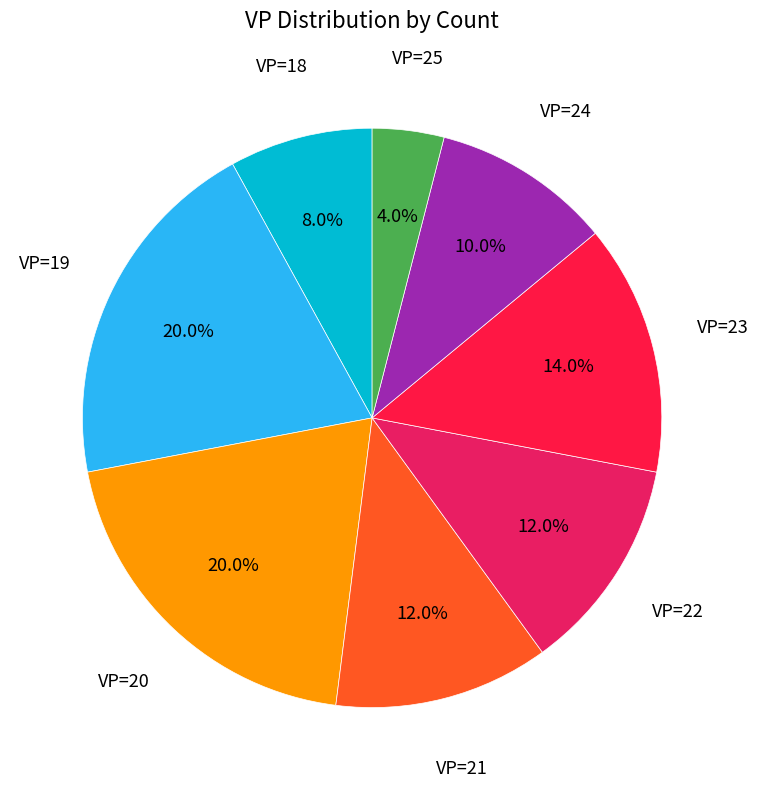

Which has a higher value, VP=18 or VP=22?

VP=22